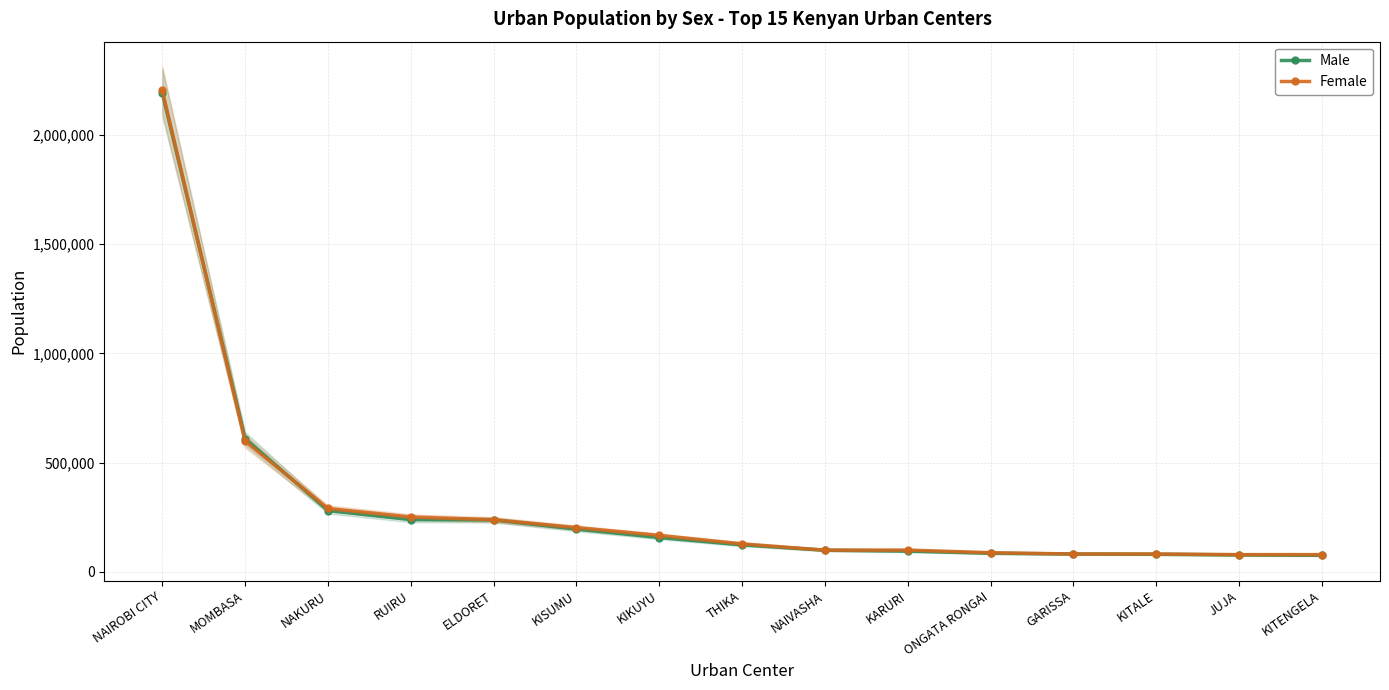

At which label is Male closest to 1134009?

MOMBASA